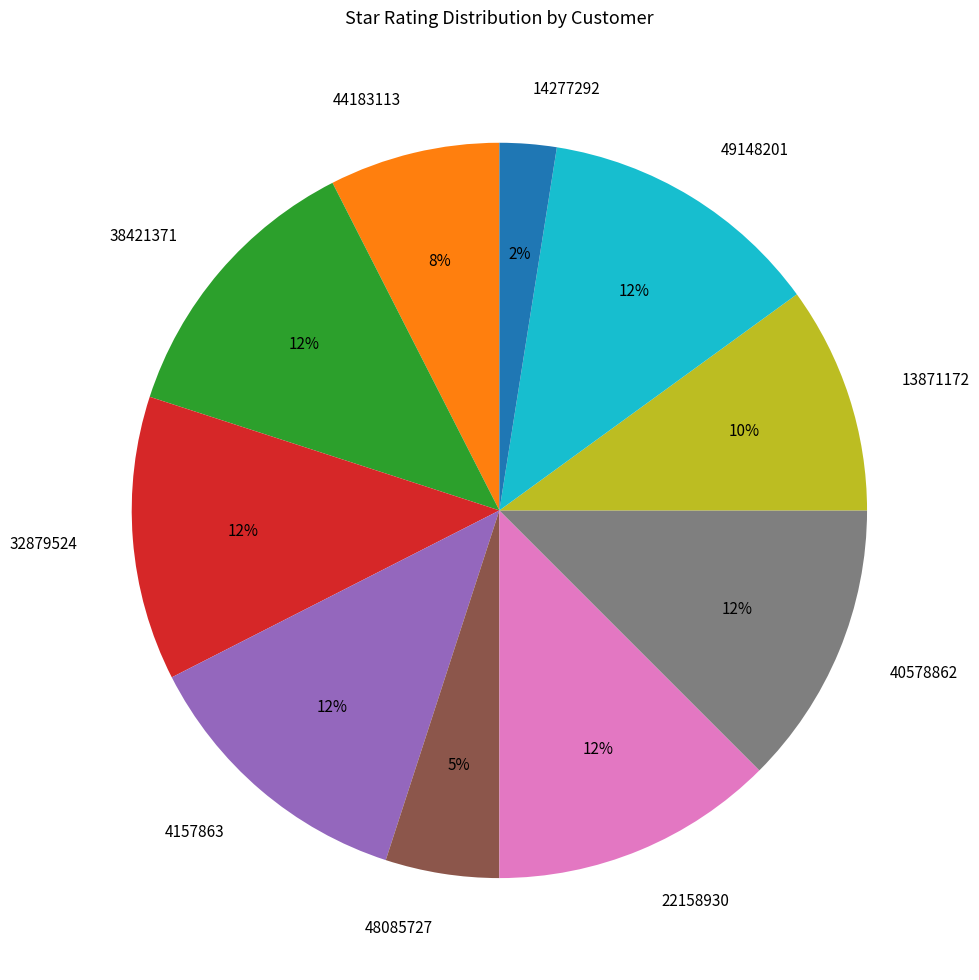

Approximately how many times larger is the value at 32879524 compared to 40578862?

1.0